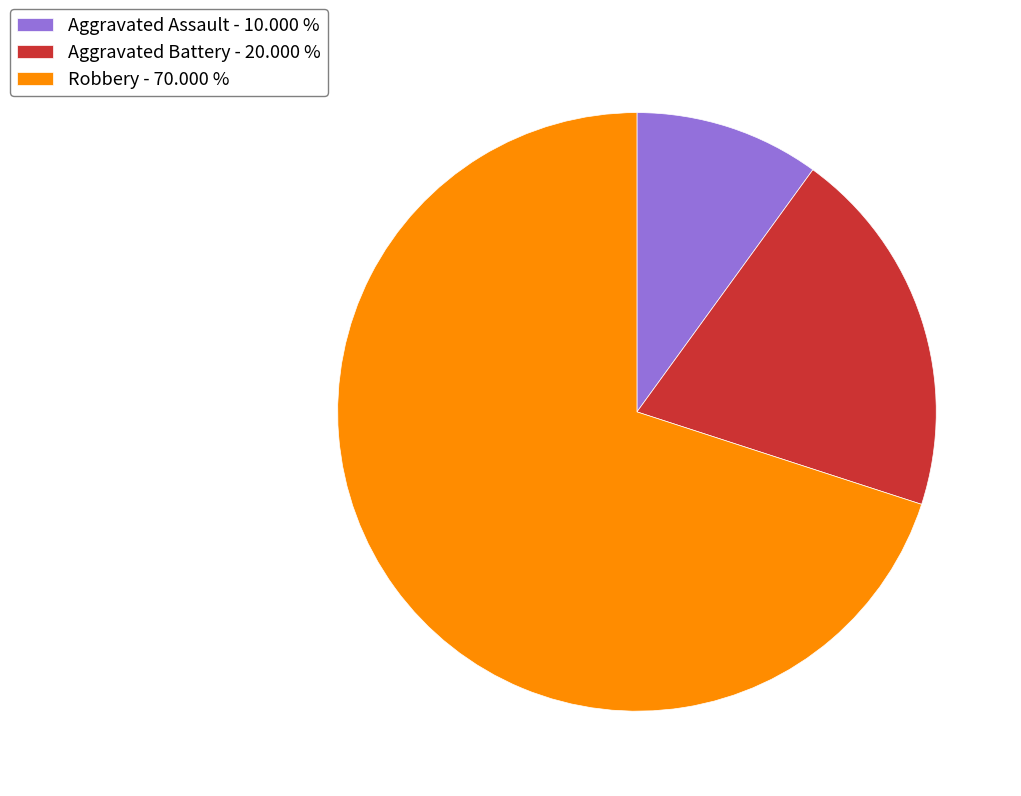

Combined, do Aggravated Battery - 20.000 % and Robbery - 70.000 % account for over 50%?

Yes